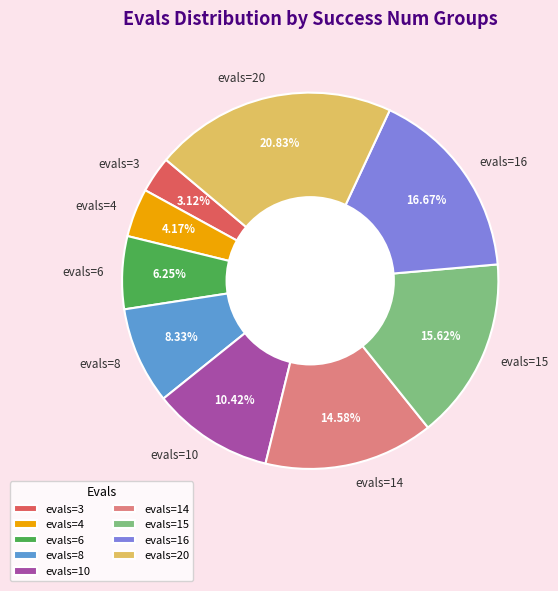

How much of the chart is everything except evals=16?

83.3%